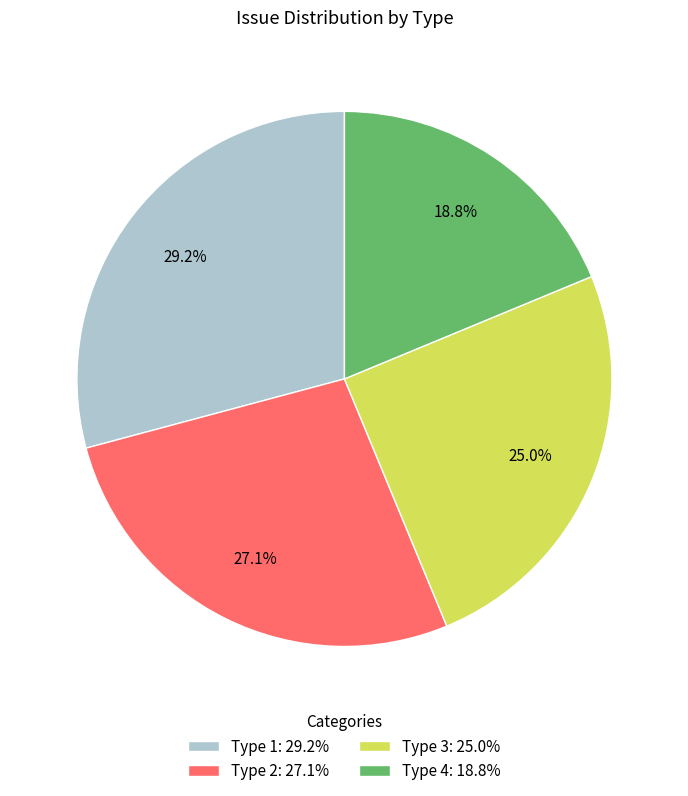

Combined, do Type 1 and Type 4 account for over 50%?

No